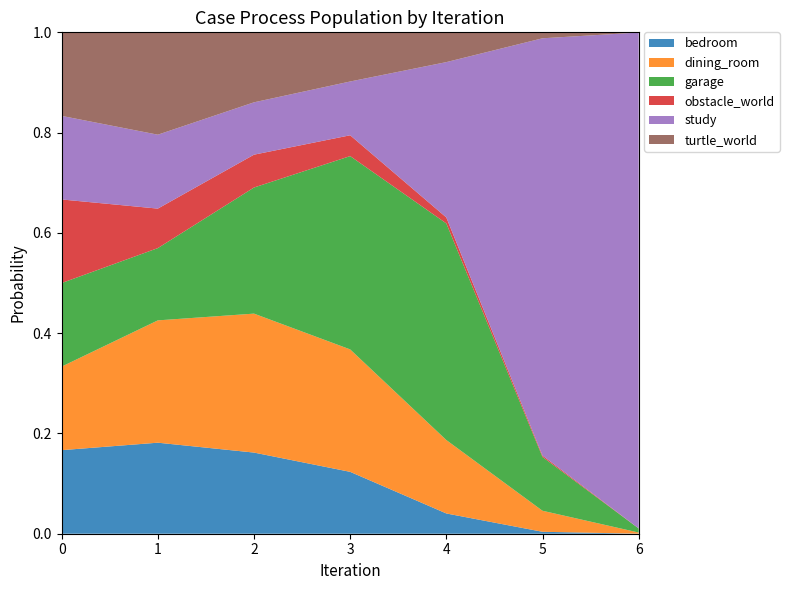

Reading left to right, list all the values displayed in this chart.

bedroom: 0.2	0.2	0.2	0.1	0.0	0.0	0.0
dining_room: 0.2	0.2	0.3	0.2	0.1	0.0	0.0
garage: 0.2	0.1	0.3	0.4	0.4	0.1	0.0
obstacle_world: 0.2	0.1	0.1	0.0	0.0	0.0	0.0
study: 0.2	0.1	0.1	0.1	0.3	0.8	1.0
turtle_world: 0.2	0.2	0.1	0.1	0.1	0.0	0.0